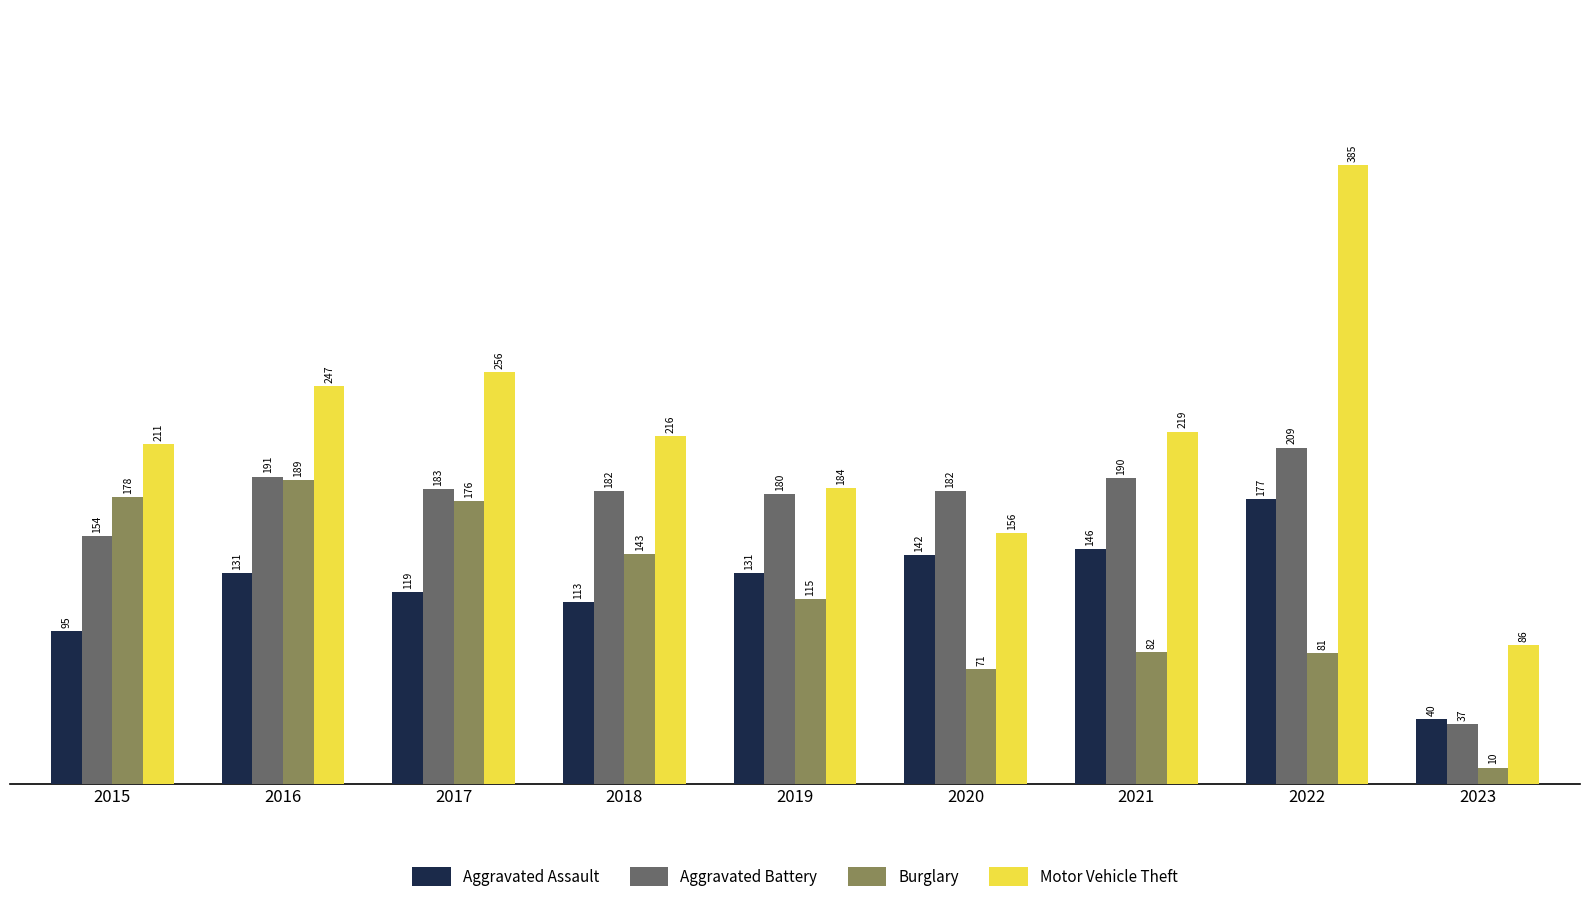

What is the total value across all series at 2015?

638